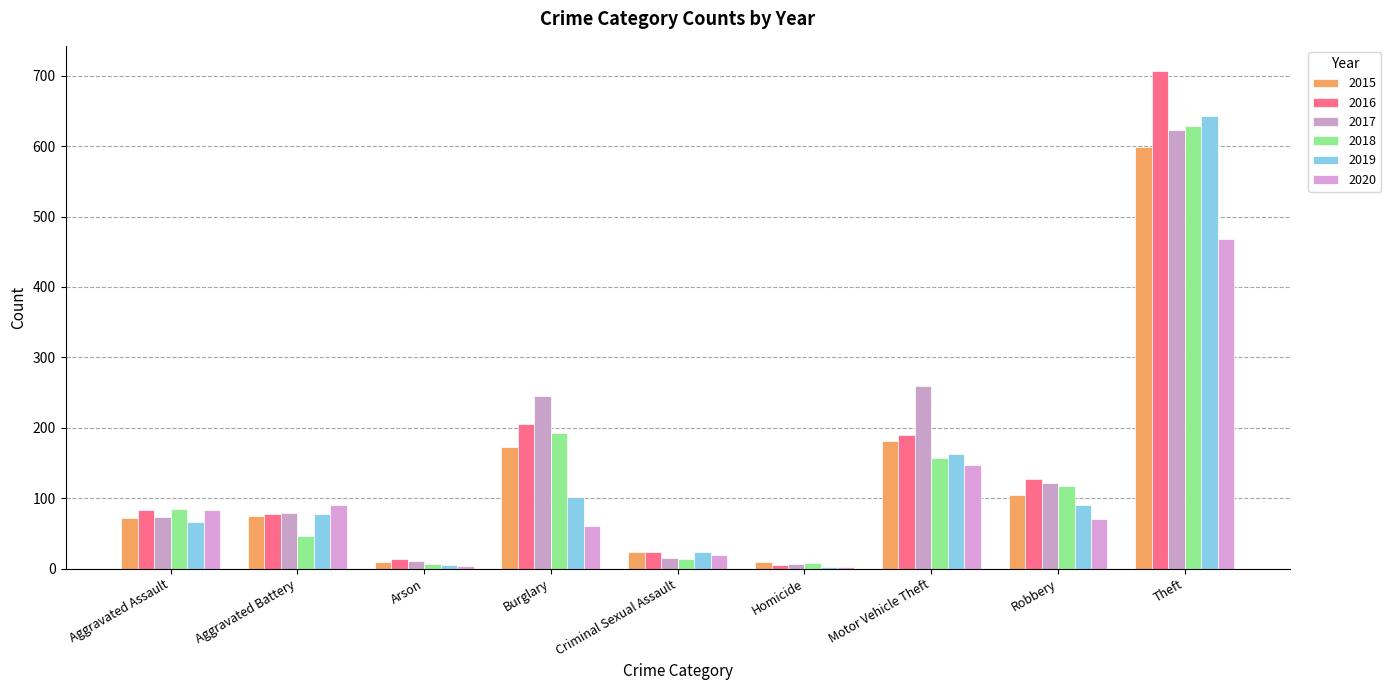

How many groups of bars are there?

9